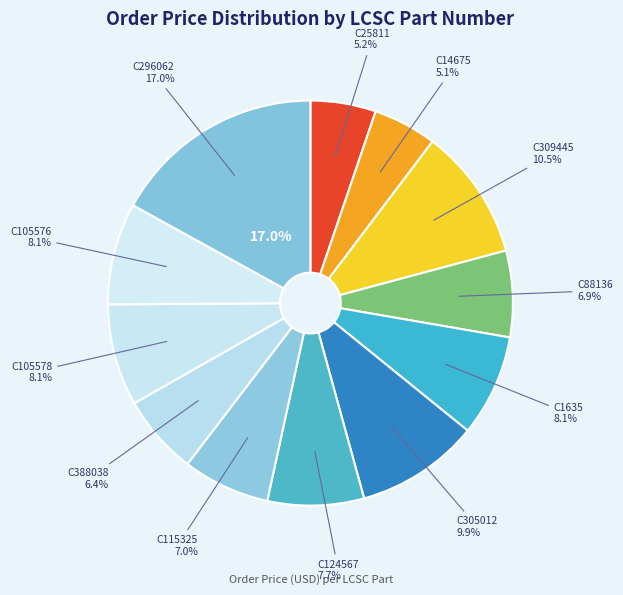

Count the number of slices in the pie.

12